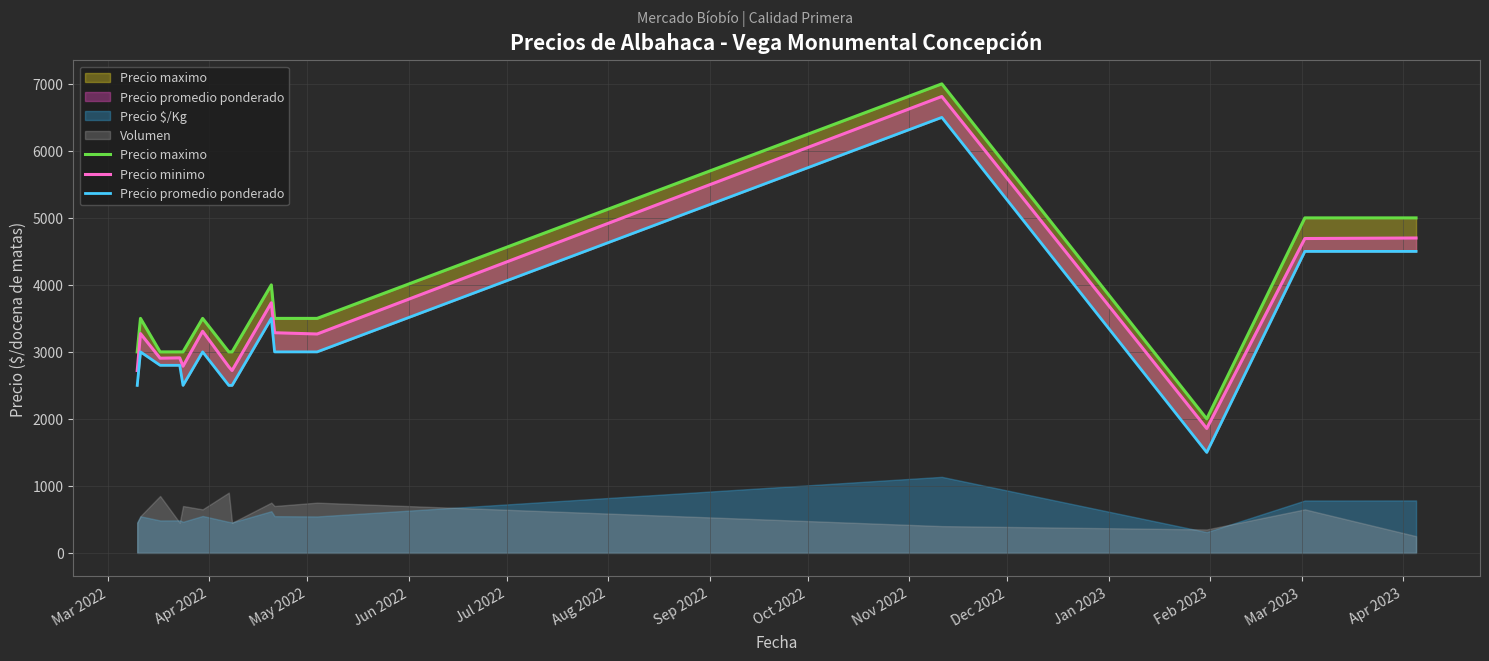

How many interior local peaks does the Precio minimo series have?

5